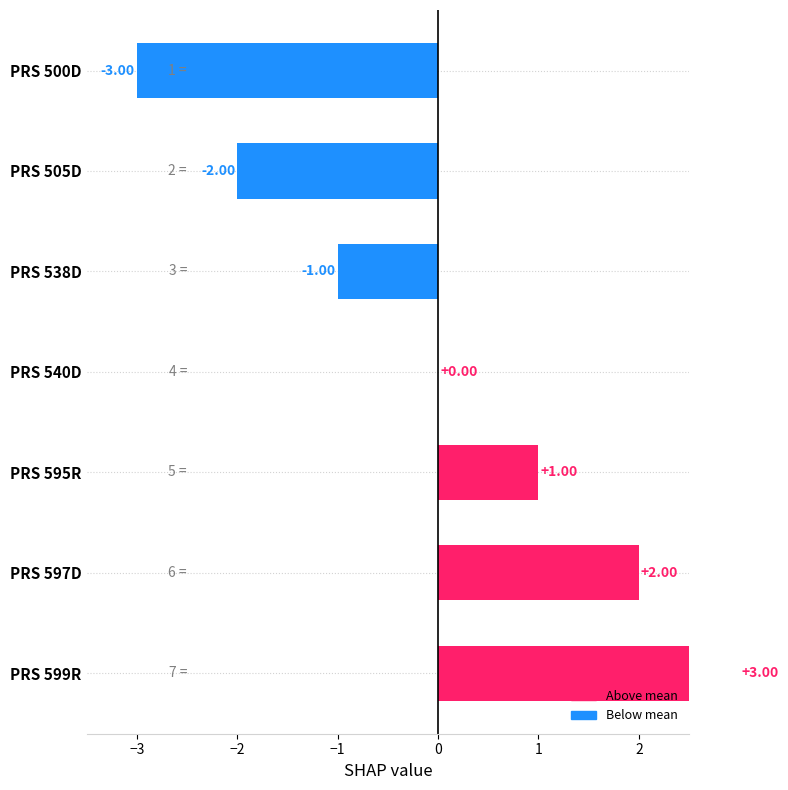

Which has a higher value, PRS 538D or PRS 500D?

PRS 538D